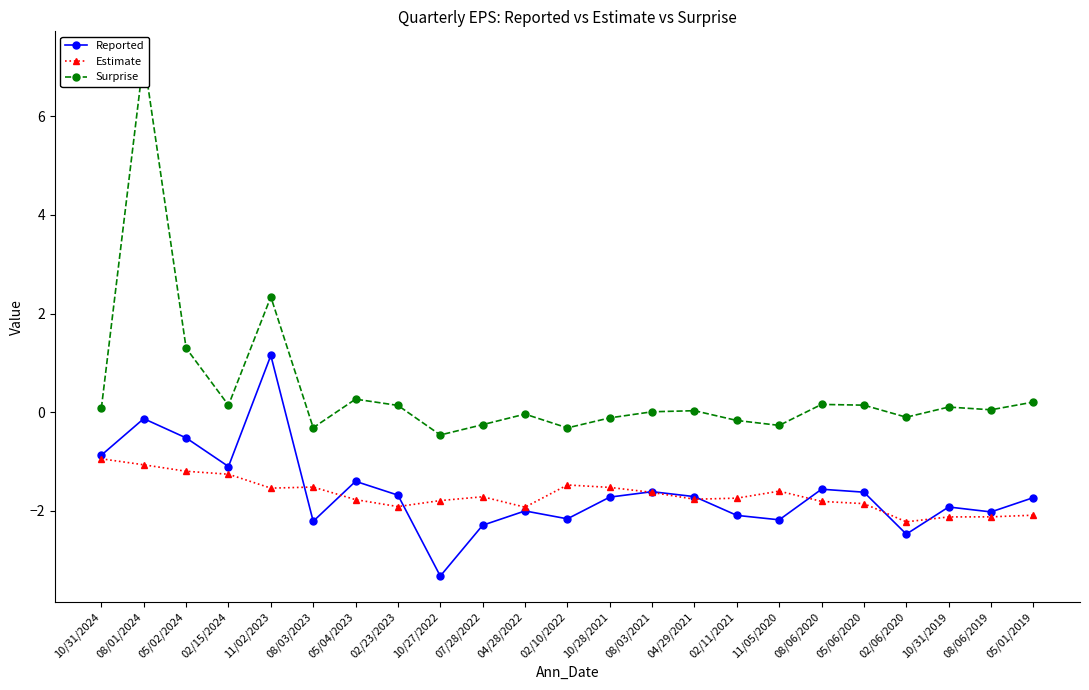

What is the minimum value shown in the chart?

-3.3